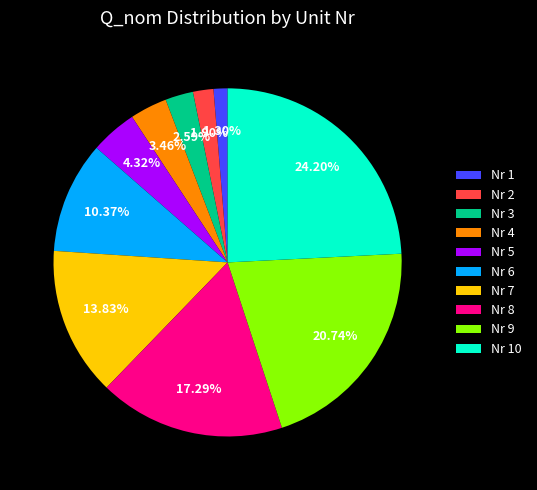

Is the sum of Nr 8 and Nr 9 greater than half?

No